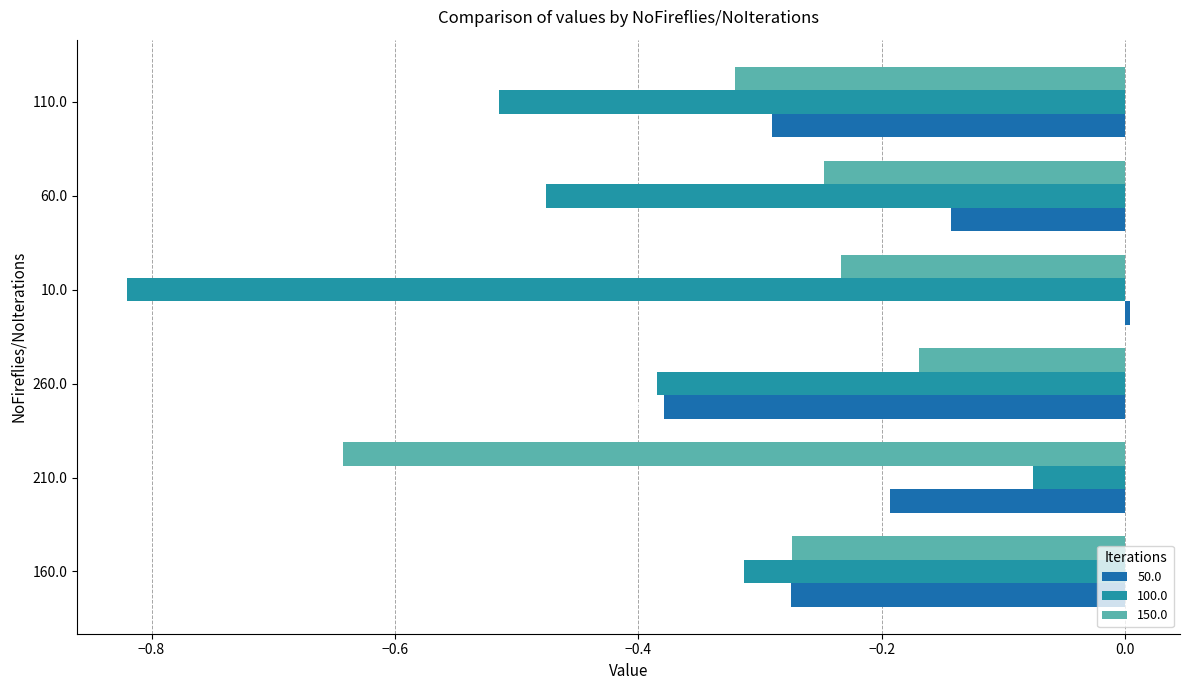

How many data points does each series have?

6